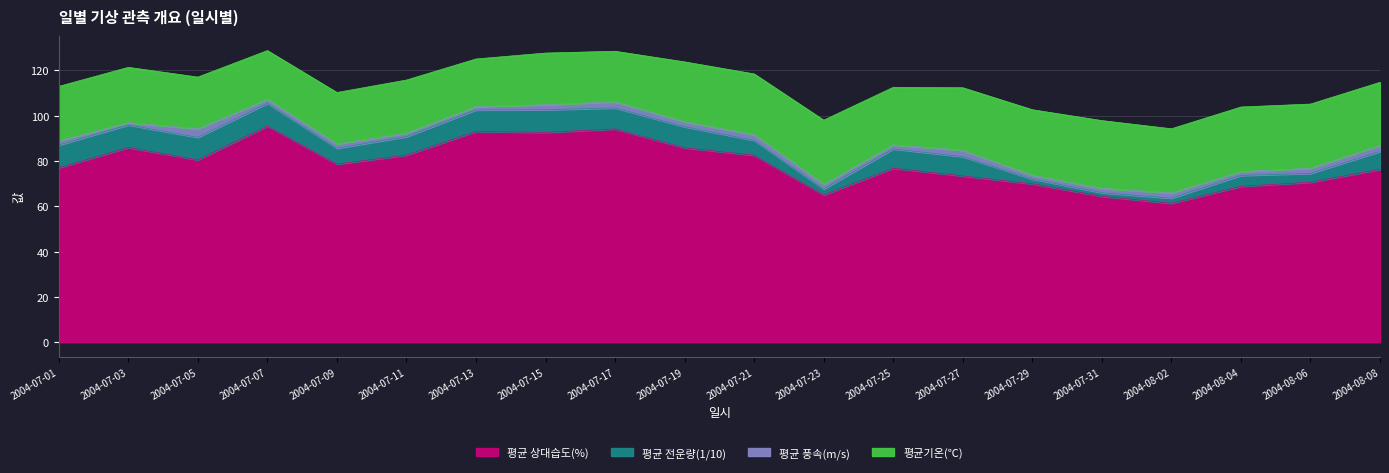

List the labels in order of 평균기온(℃) value, smallest first.

2004-07-13, 2004-07-07, 2004-07-17, 2004-07-09, 2004-07-05, 2004-07-15, 2004-07-11, 2004-07-01, 2004-07-03, 2004-07-25, 2004-07-19, 2004-07-21, 2004-07-27, 2004-08-08, 2004-07-23, 2004-08-02, 2004-08-06, 2004-08-04, 2004-07-29, 2004-07-31